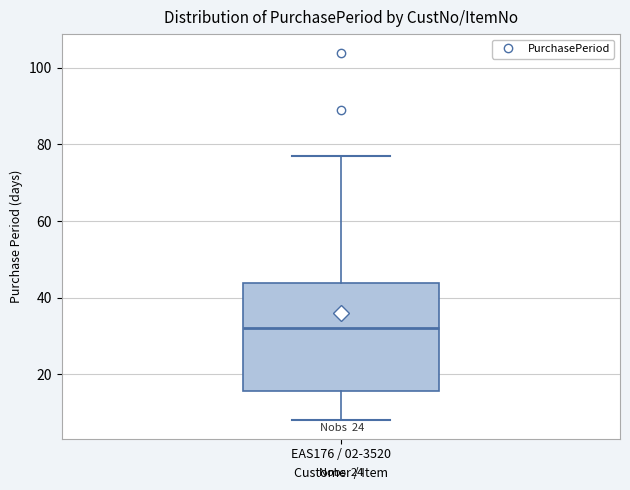

Transcribe this box plot: give where the median line is, the range the box spans, and where the two whiskers end, as read against the y-axis. The values are not printed on the chart, so give them approximately, as read against the axis.

median 32, box 16 to 44, whiskers 8 to 78